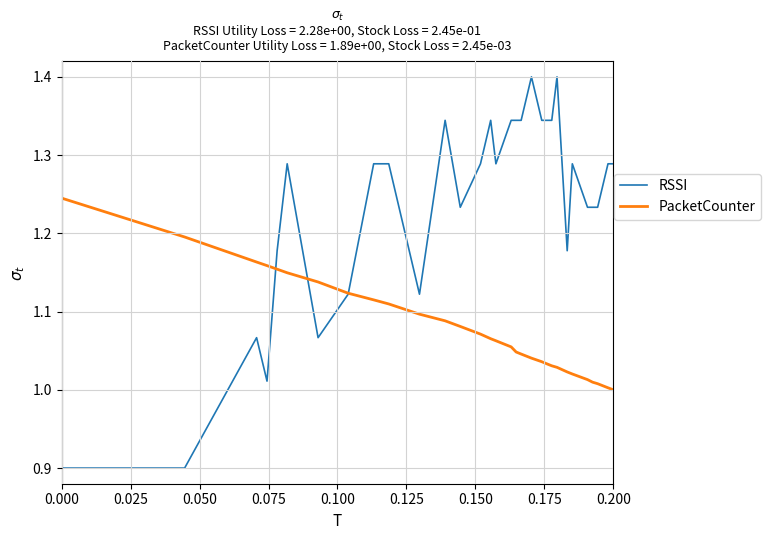

Which series has the largest total across all categories?

RSSI